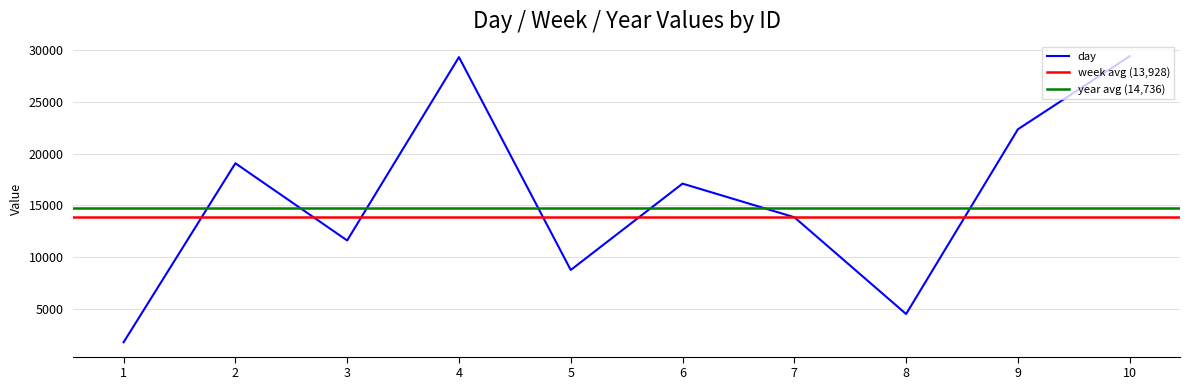

Rank the series at 10 from lowest to highest value.

week, year, day